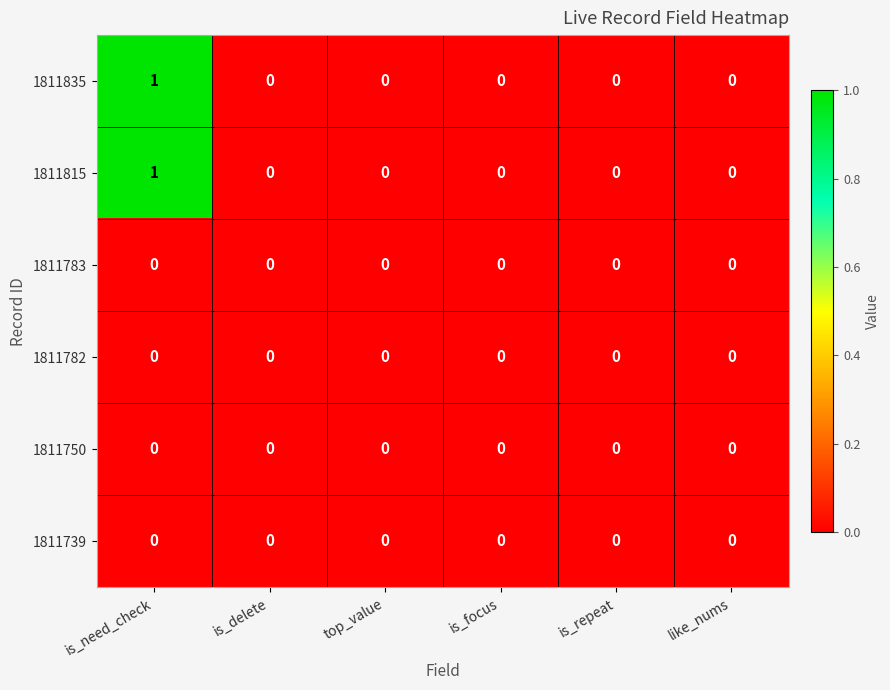

What is the difference between the highest and lowest values at is_need_check?

1